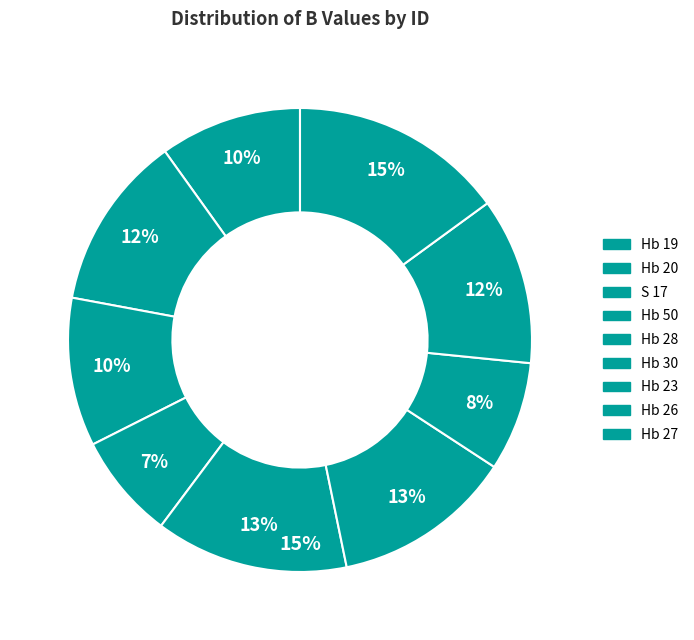

How much of the chart is everything except Hb 30?

87.4%